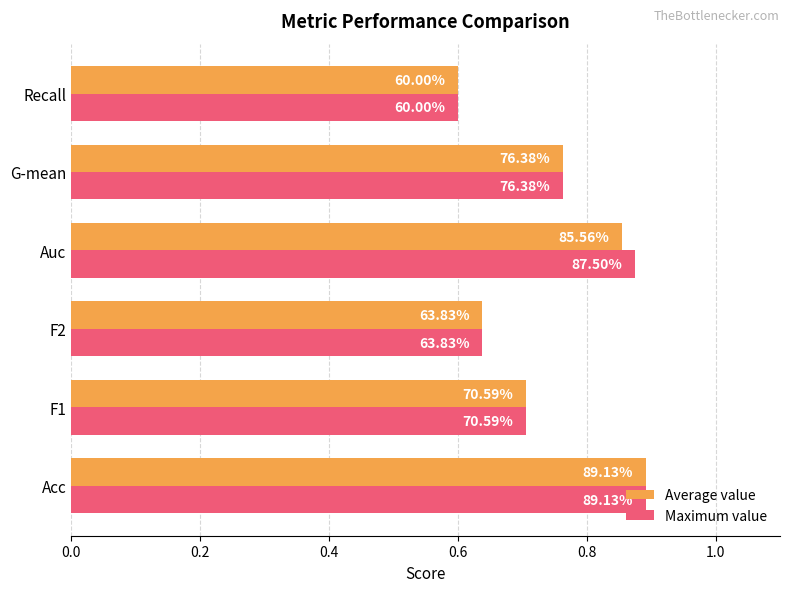

What are all the series names shown in the legend?

Average value, Maximum value